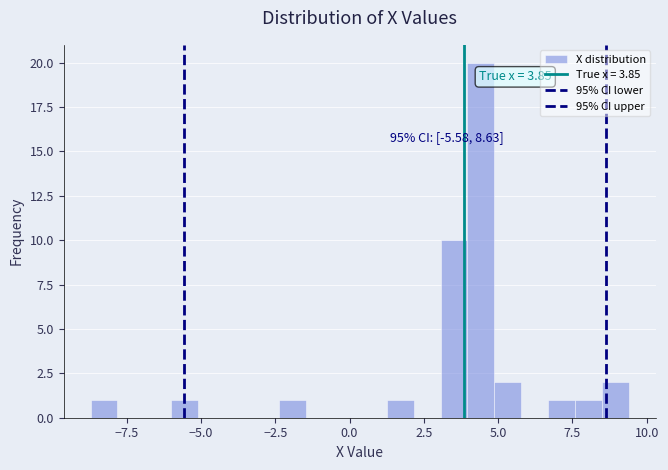

Around what value on the x-axis is the tallest bar? Give the approximate position of its centre, as read against the axis.

4.5